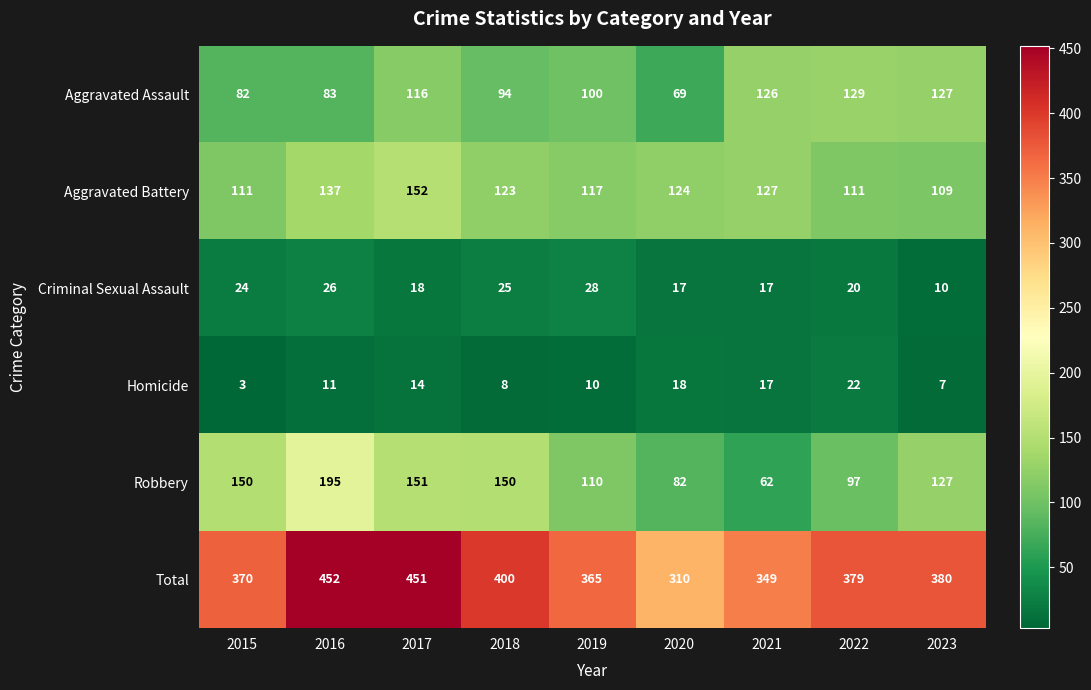

Count the number of categories in the chart.

9